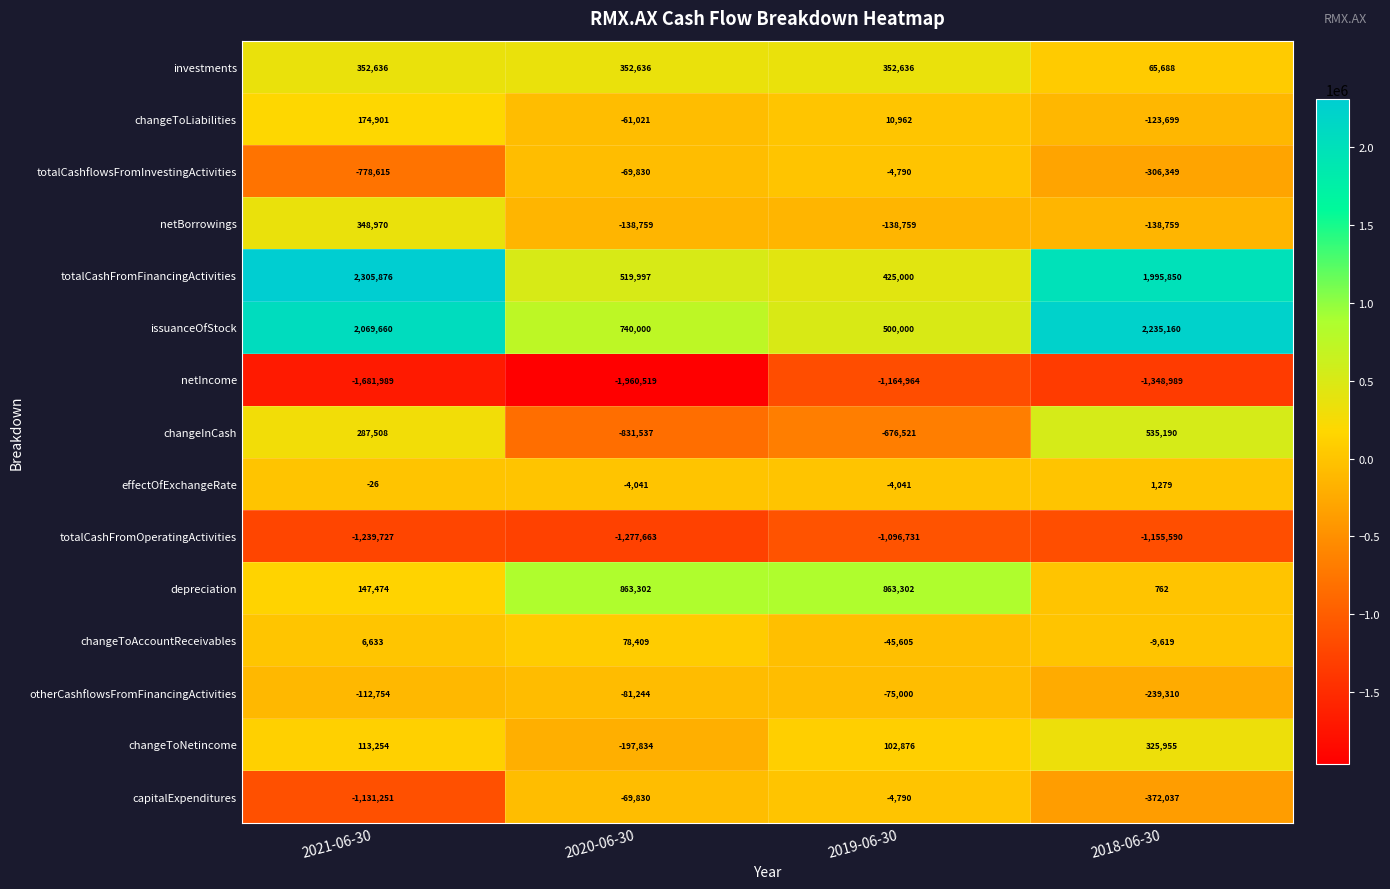

What is the difference between the maximum and second lowest values in the otherCashflowsFromFinancingActivities series?

37754